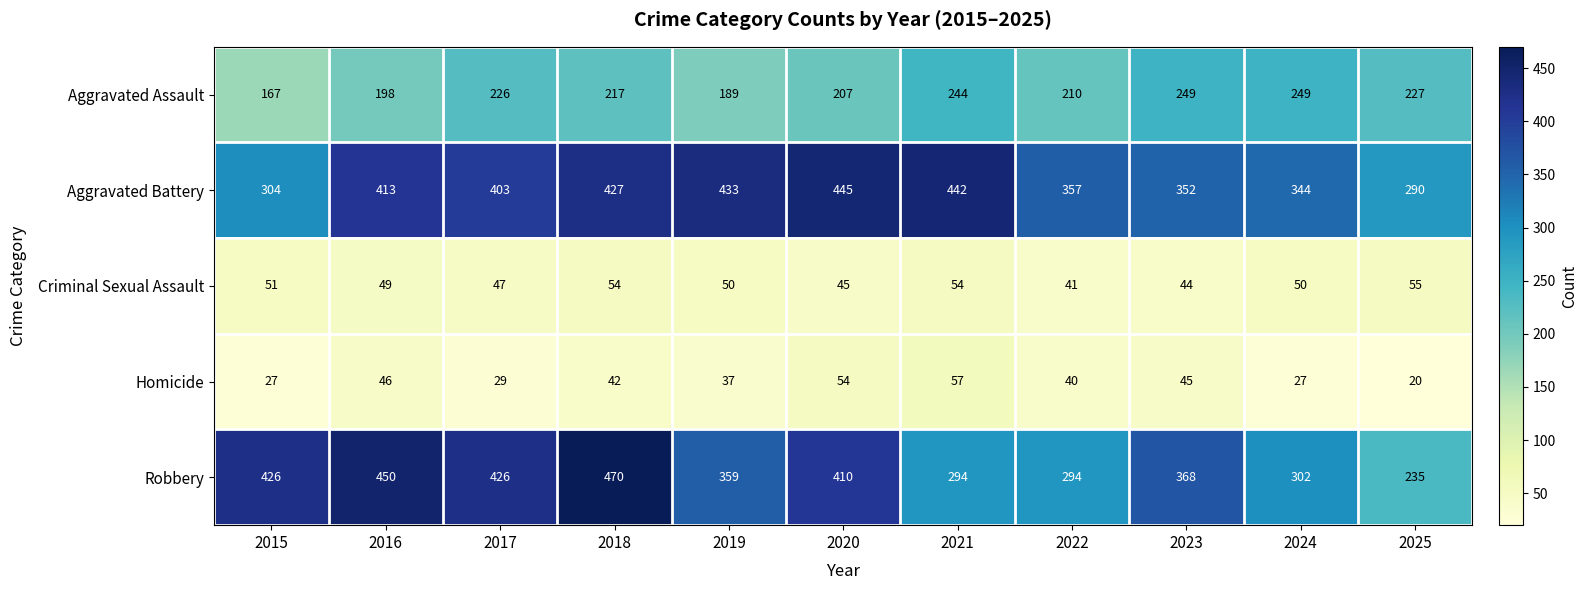

What is the average value of the Criminal Sexual Assault series?

49